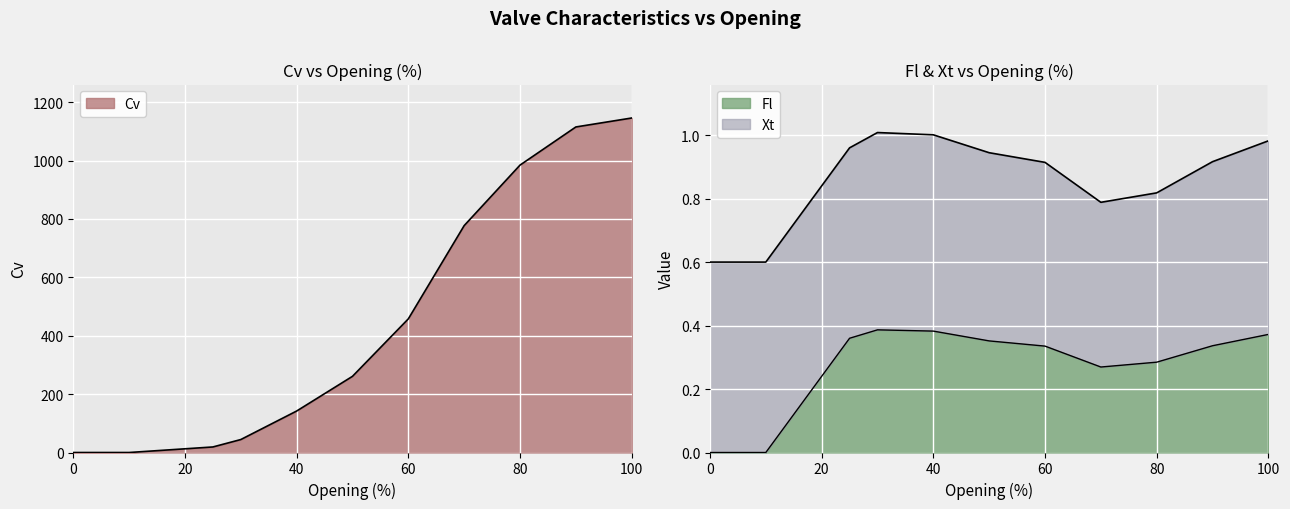

What is the greatest value displayed?

1145.8